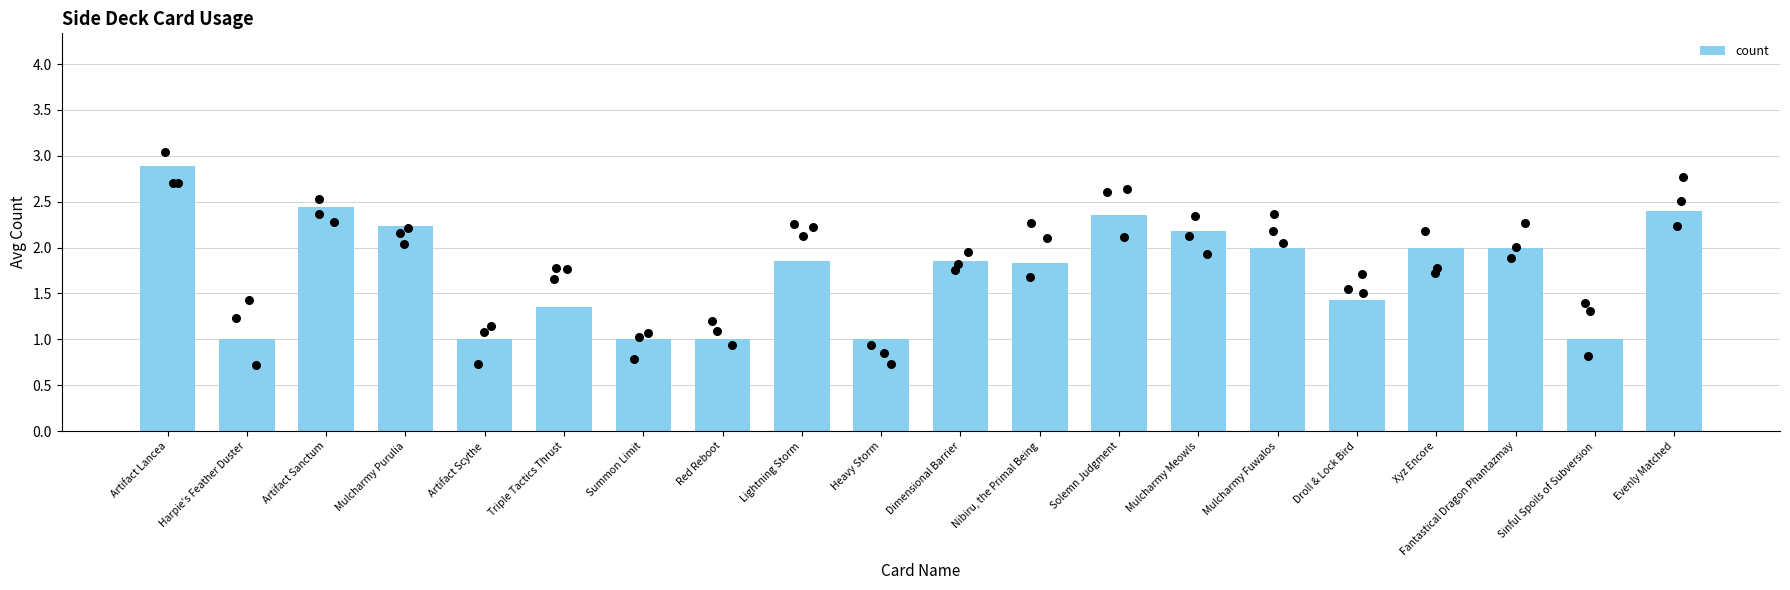

What is the ratio of the value at Nibiru, the Primal Being to the value at Artifact Scythe?

1.8